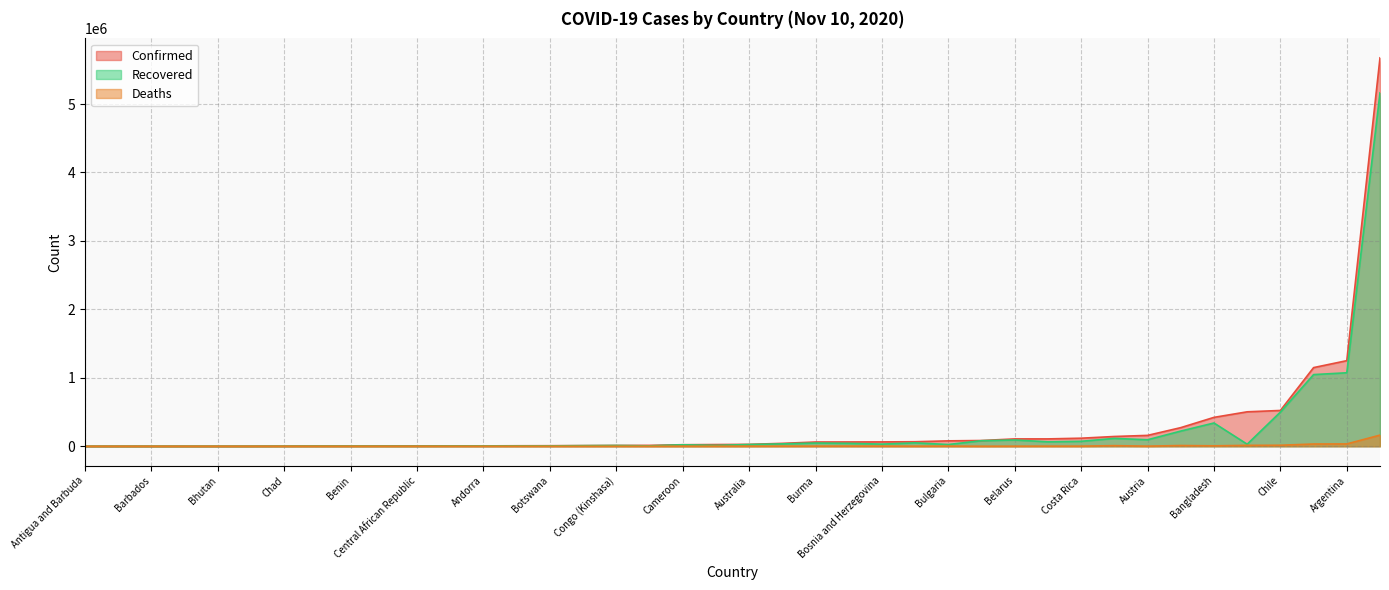

Is it true that Deaths equals 28 at Andorra?

False